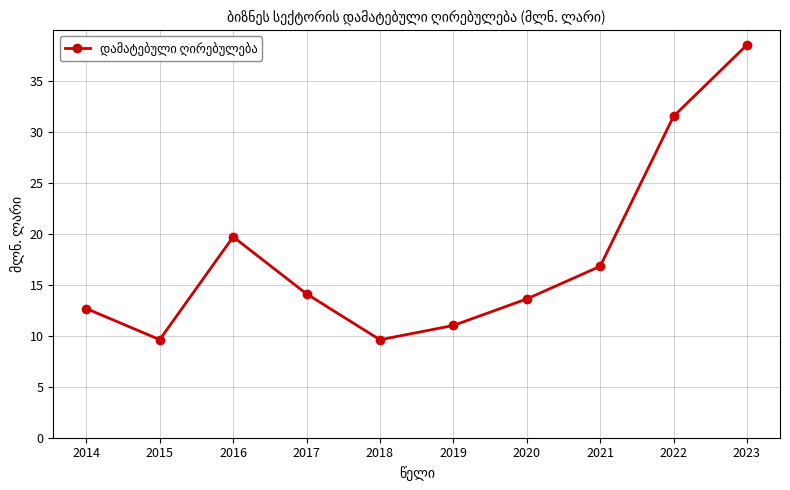

Which has a higher value, 2014 or 2015?

2014